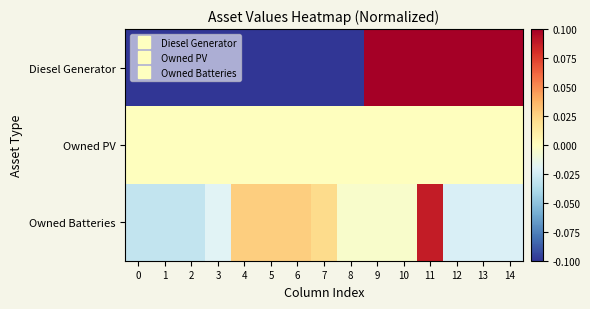

Reading left to right, extract all data points from this chart.

Diesel Generator: 0=-0.3	1=-0.3	2=-0.3	3=-0.3	4=-0.3	5=-0.3	6=-0.3	7=-0.3	8=-0.3	9=0.4	10=0.4	11=0.3	12=0.5	13=0.5	14=0.7
Owned PV: 0=0.0	1=0.0	2=0.0	3=0.0	4=0.0	5=0.0	6=0.0	7=0.0	8=0.0	9=0.0	10=0.0	11=0.0	12=0.0	13=0.0	14=0.0
Owned Batteries: 0=-0.0	1=-0.0	2=-0.0	3=-0.0	4=0.0	5=0.0	6=0.0	7=0.0	8=-0.0	9=-0.0	10=-0.0	11=0.1	12=-0.0	13=-0.0	14=-0.0